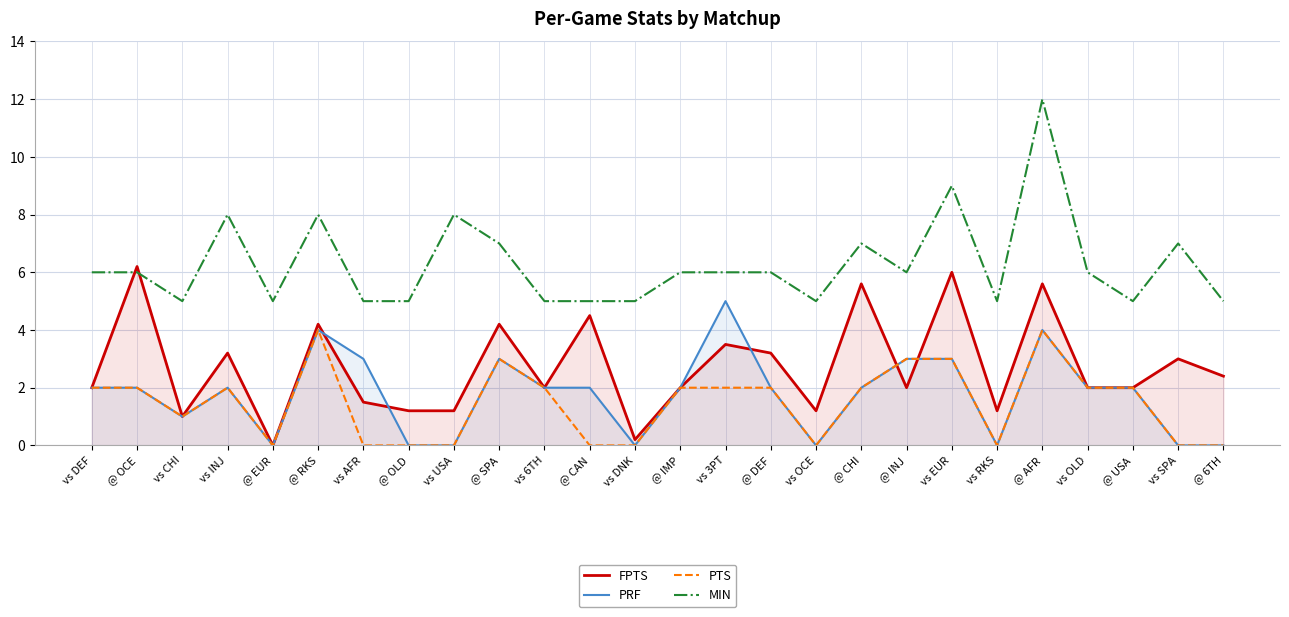

What is the maximum value for MIN?

12.0